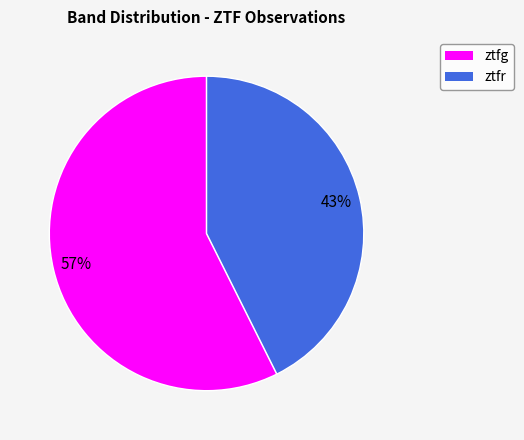

Which slice is the smallest?

ztfr